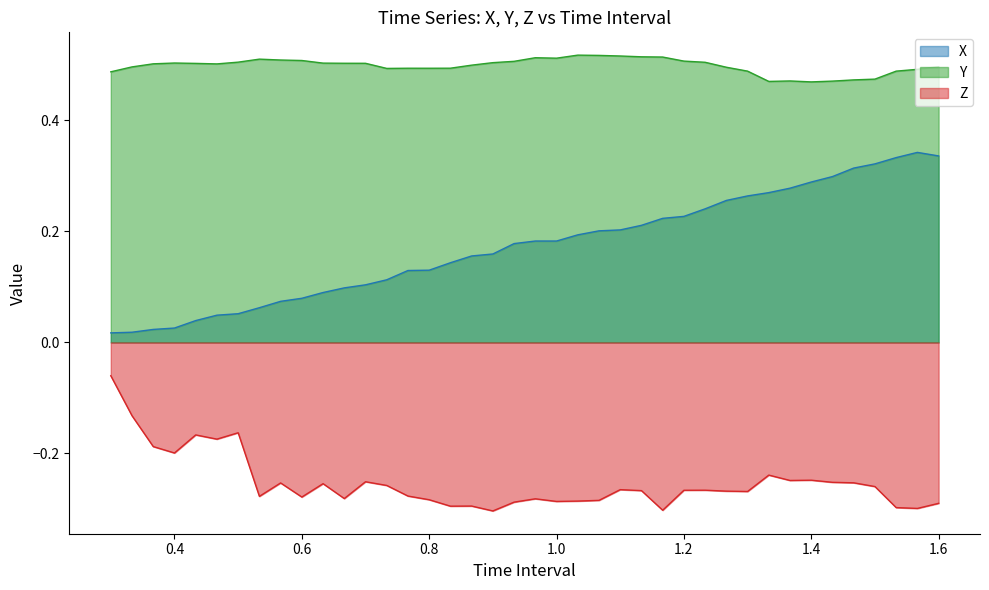

What is the smallest value displayed?

-0.3